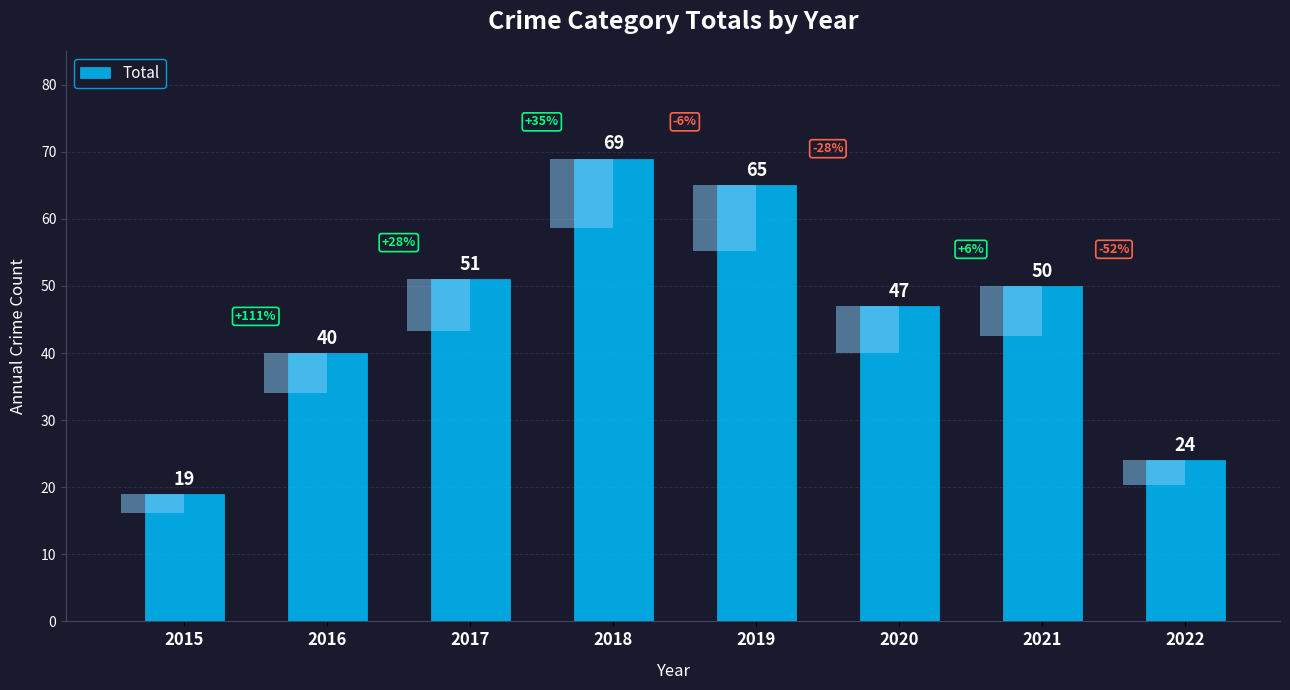

Approximately how many times larger is the value at 2015 compared to 2016?

0.5